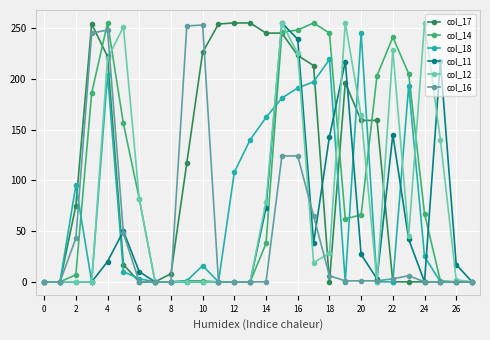

What is the greatest value displayed?

255